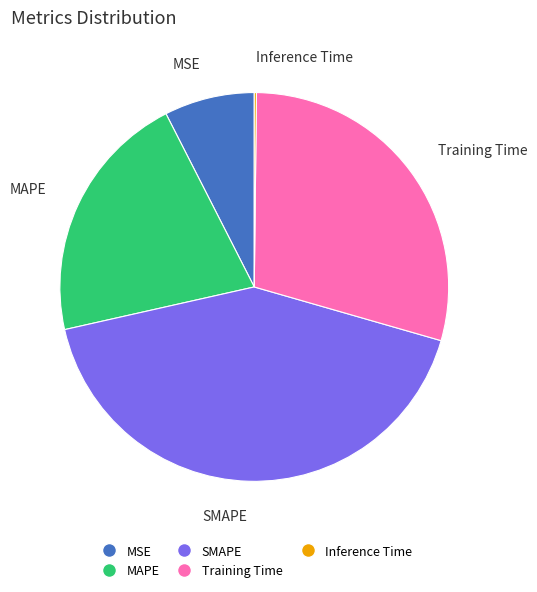

The Training Time slice represents 29% of the pie. True or false?

True